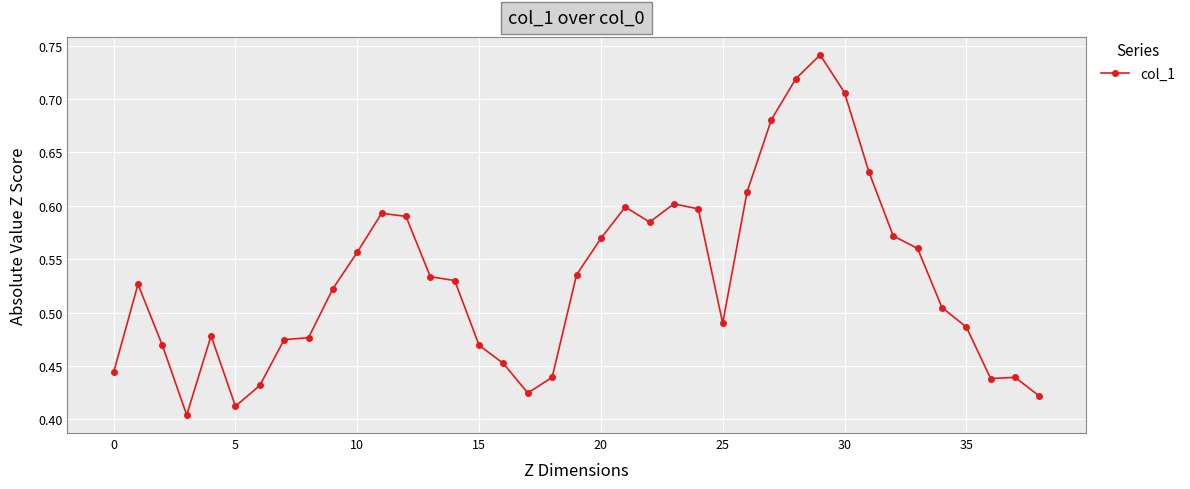

Does the chart display data point markers on the line(s)?

Yes